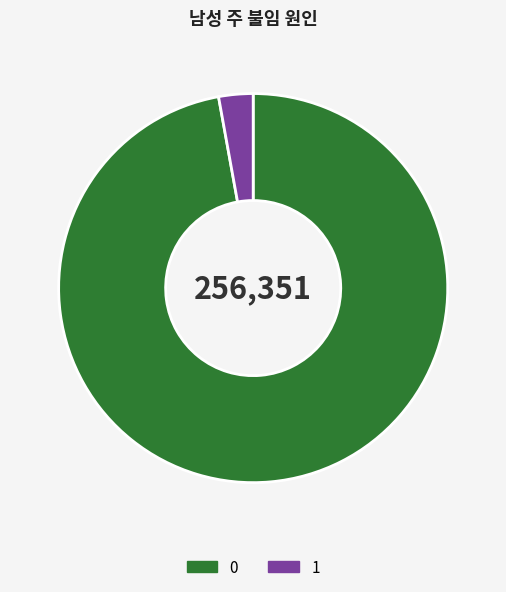

How many segments does this pie chart have?

2